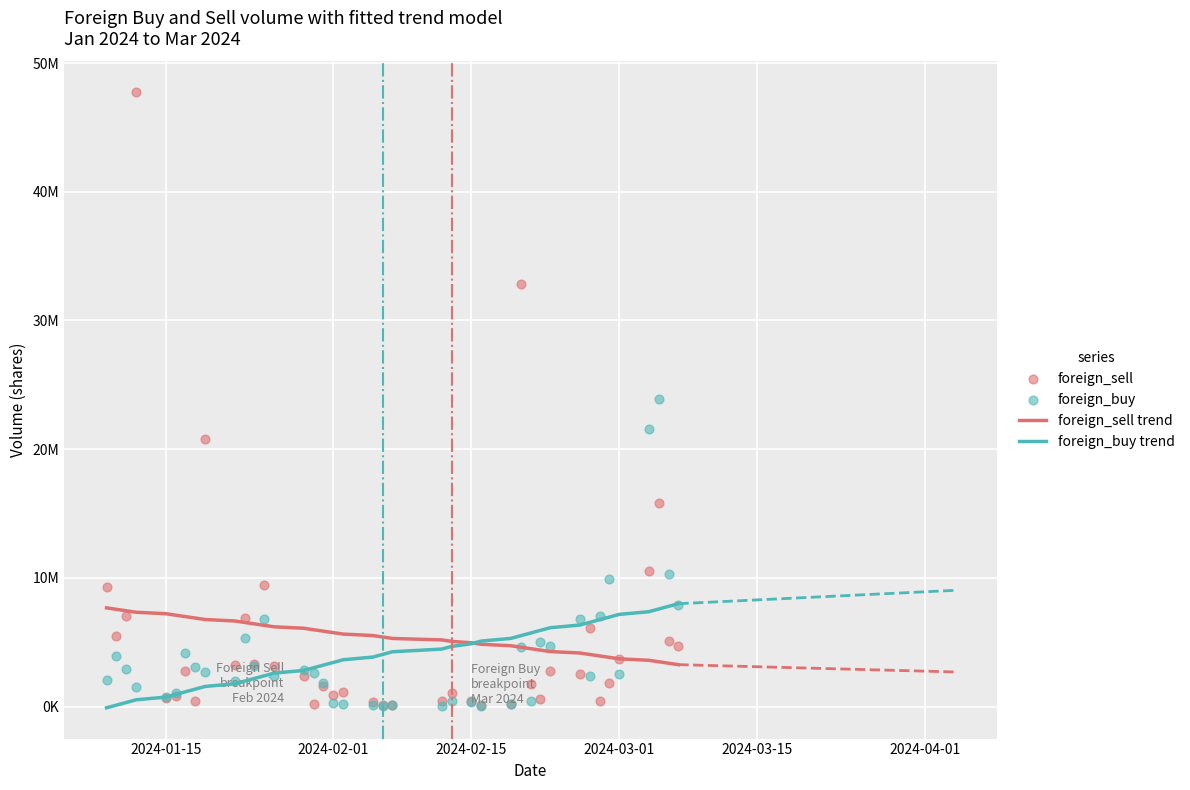

Which series reaches the maximum Y coordinate?

foreign_sell